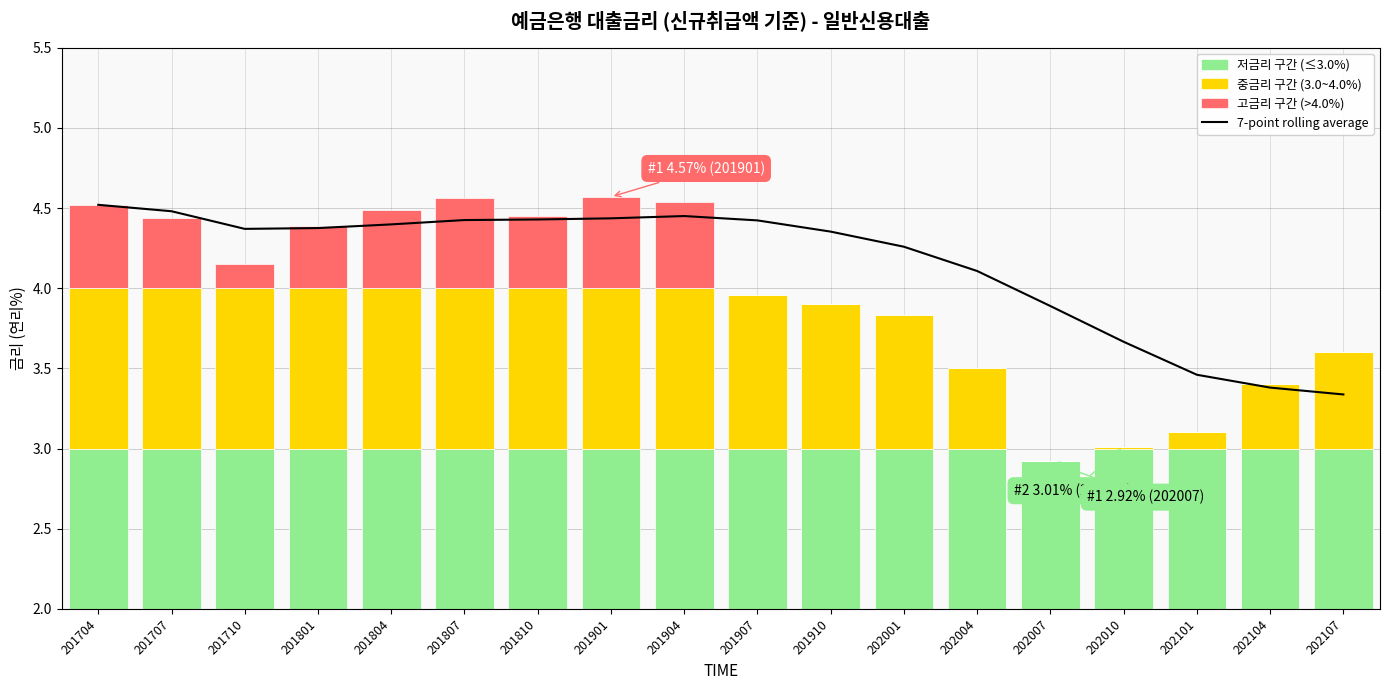

Reading right to left, extract all data points from this chart.

7-point rolling average: 202107=3.3	202104=3.4	202101=3.5	202010=3.7	202007=3.9	202004=4.1	202001=4.3	201910=4.4	201907=4.4	201904=4.5	201901=4.4	201810=4.4	201807=4.4	201804=4.4	201801=4.4	201710=4.4	201707=4.5	201704=4.5
일반신용대출 2): 202107=3.0	202104=3.0	202101=3.0	202010=3.0	202007=2.9	202004=3.0	202001=3.0	201910=3.0	201907=3.0	201904=3.0	201901=3.0	201810=3.0	201807=3.0	201804=3.0	201801=3.0	201710=3.0	201707=3.0	201704=3.0